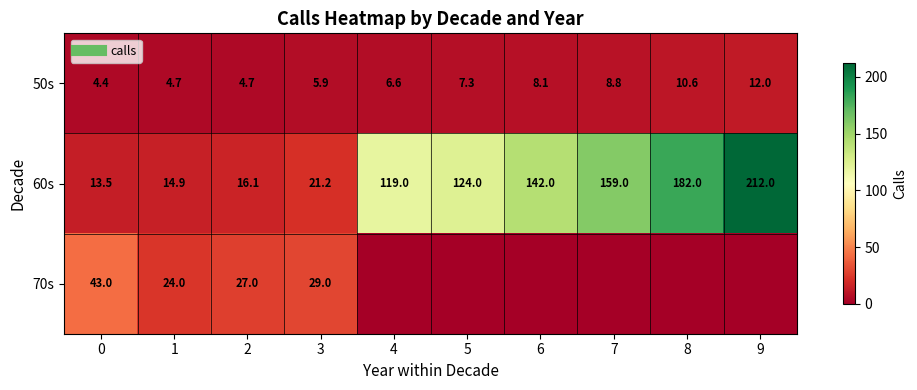

What is the lowest value of the 50s series?

4.4